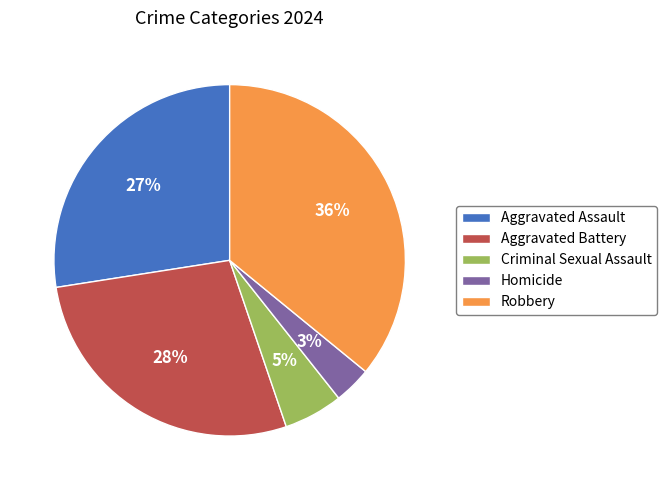

To the nearest percent, what percentage of the pie is Aggravated Assault?

27%